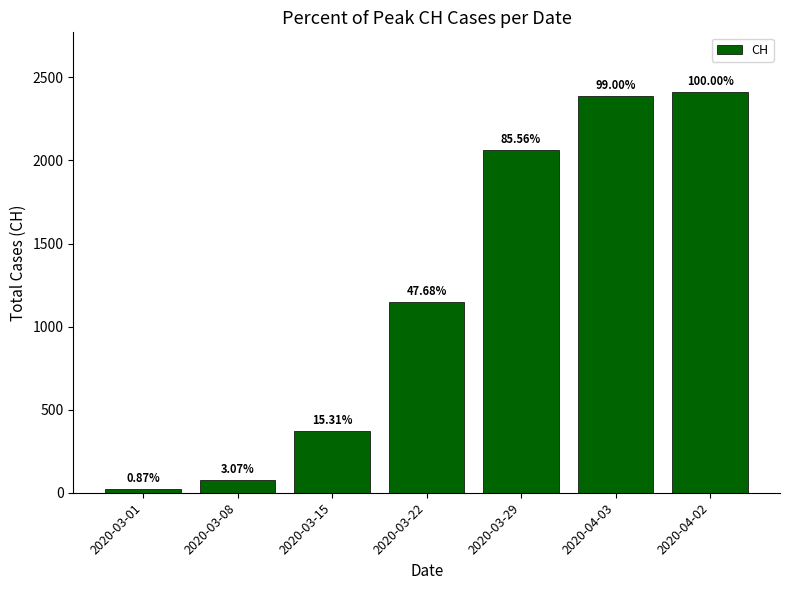

How many bars are there in total?

7